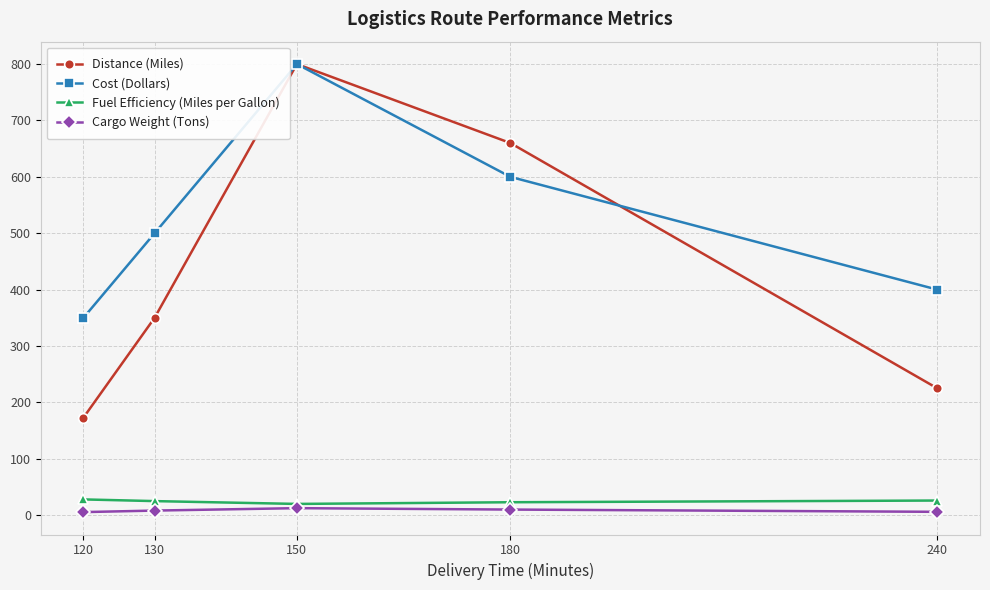

What is the difference between the Cost (Dollars) values at 130 and 240?

100.0